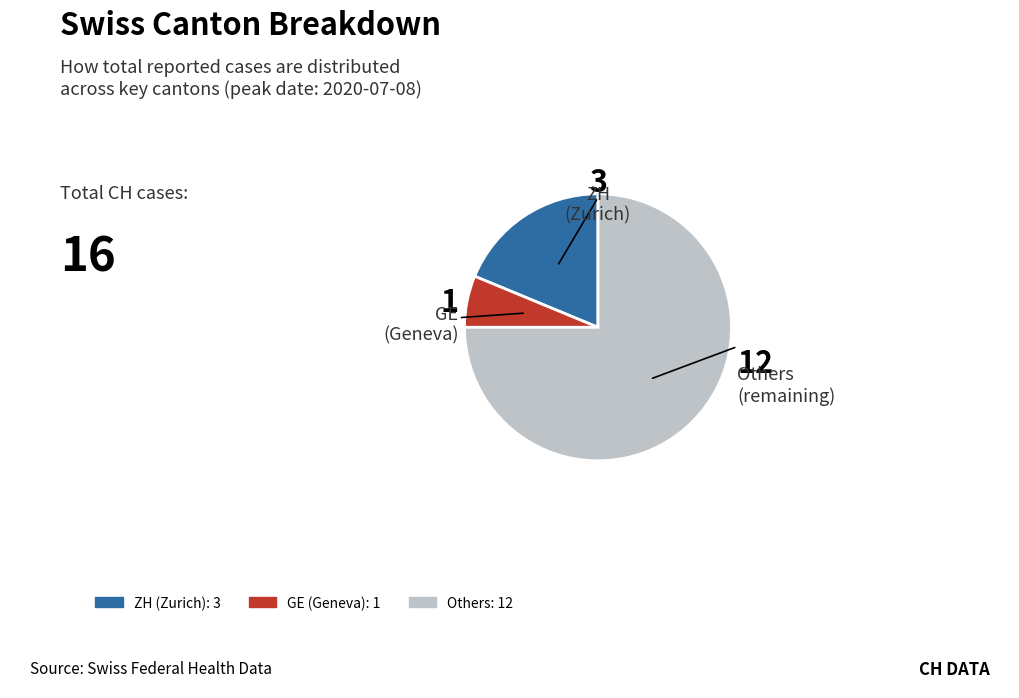

Is there any slice that represents more than half of the pie?

Yes